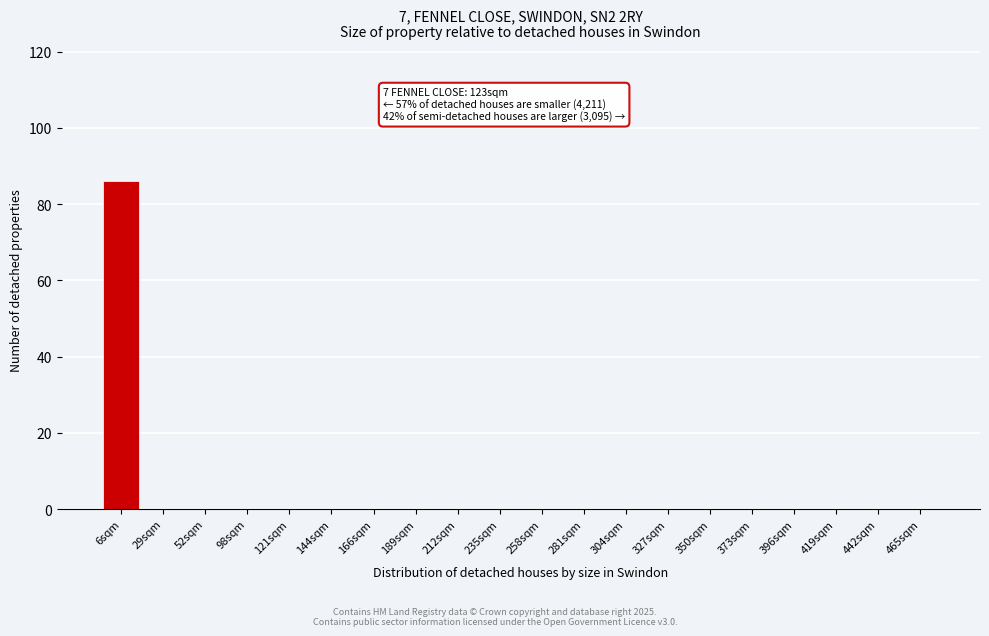

Reading left to right, what are all the values shown in this chart?

6sqm=86	29sqm=0	52sqm=0	98sqm=0	121sqm=0	144sqm=0	166sqm=0	189sqm=0	212sqm=0	235sqm=0	258sqm=0	281sqm=0	304sqm=0	327sqm=0	350sqm=0	373sqm=0	396sqm=0	419sqm=0	442sqm=0	465sqm=0